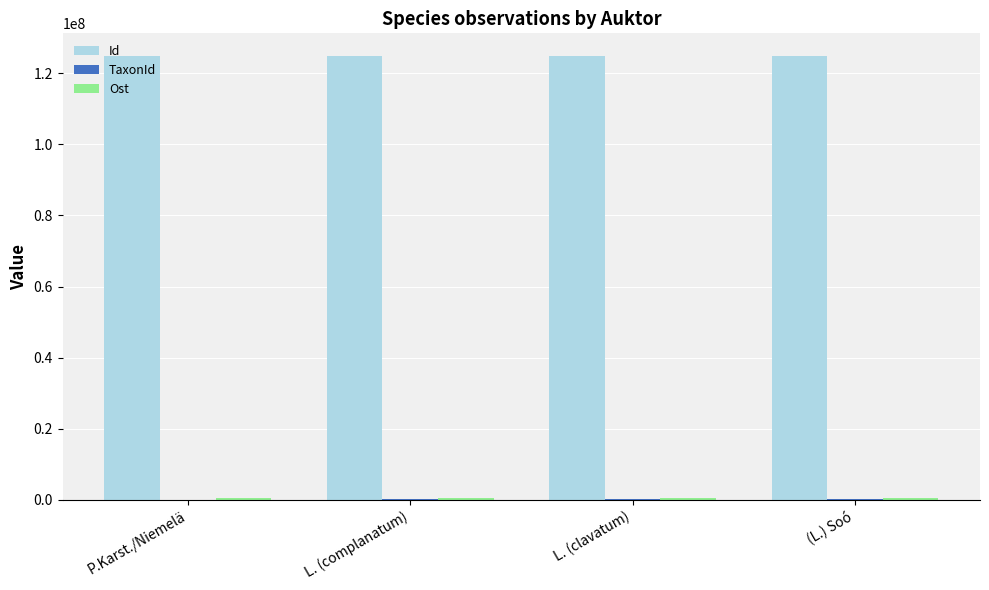

True or false: Id has a value of 70361309 at L. (complanatum).

False